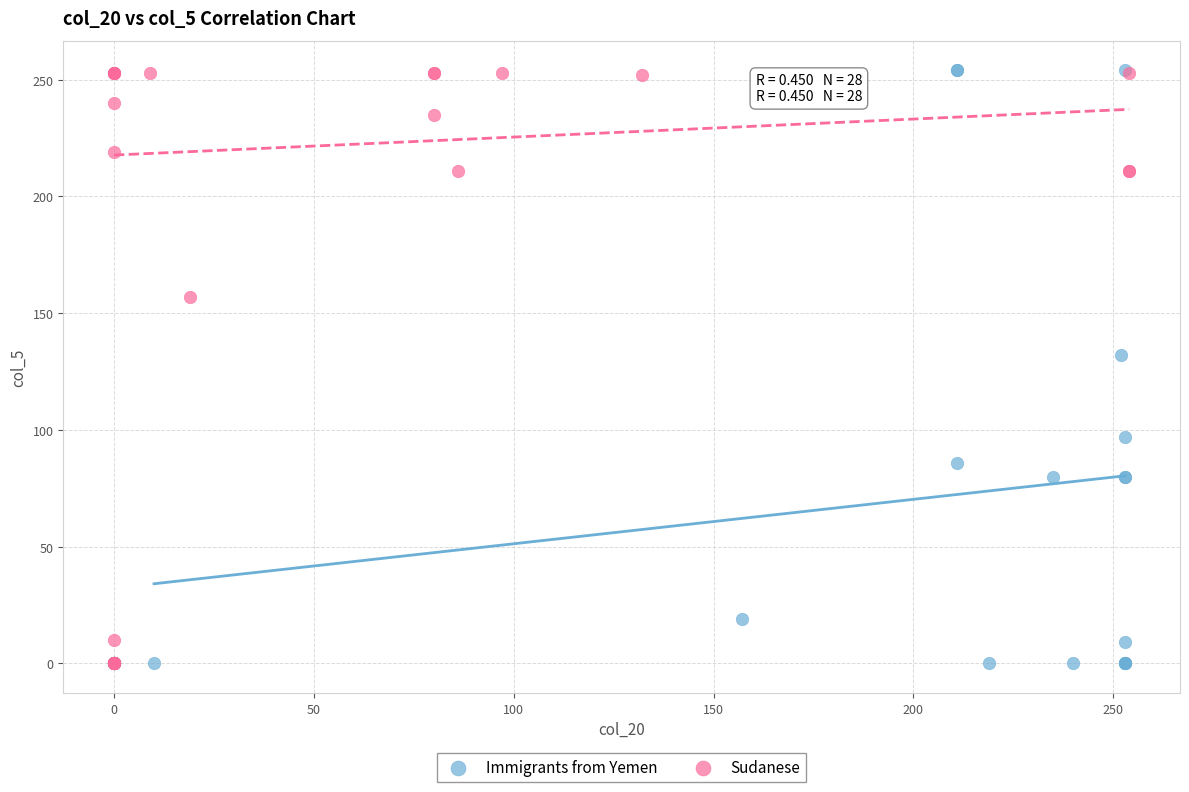

What are all the series names shown in the legend?

Immigrants from Yemen, Sudanese